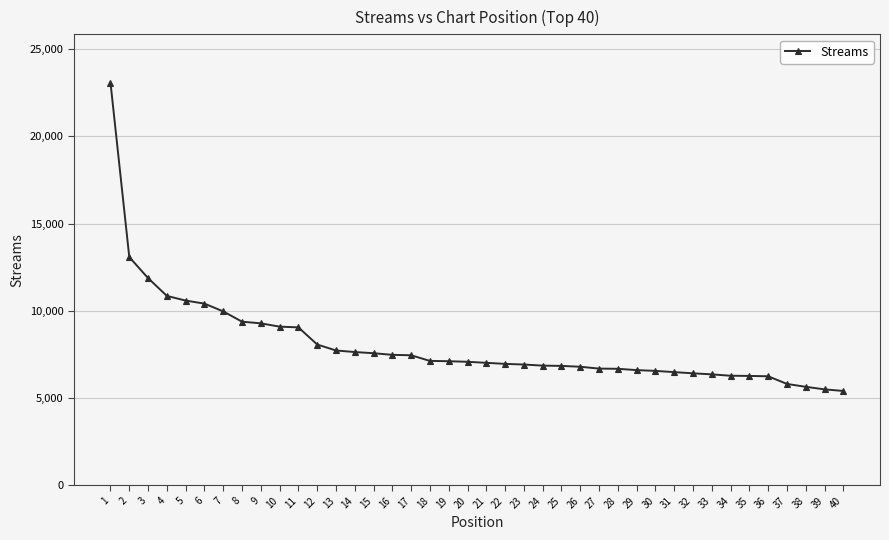

What is the minimum value shown in the chart?

5402